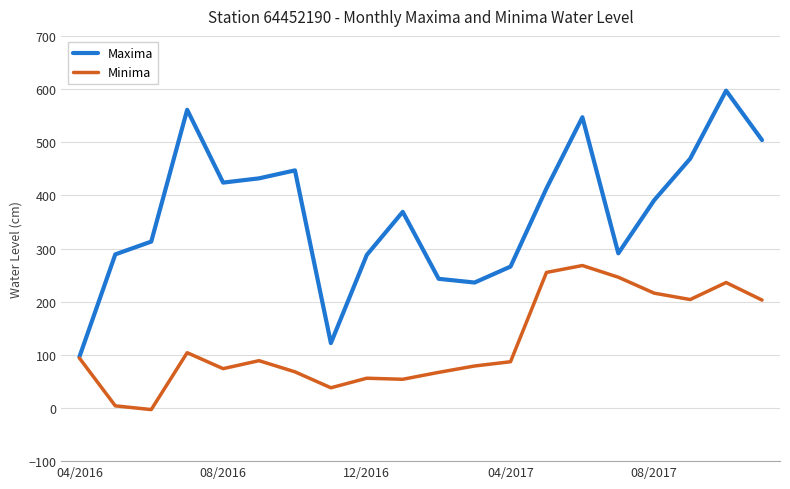

Which series has the widest spread of values?

Maxima